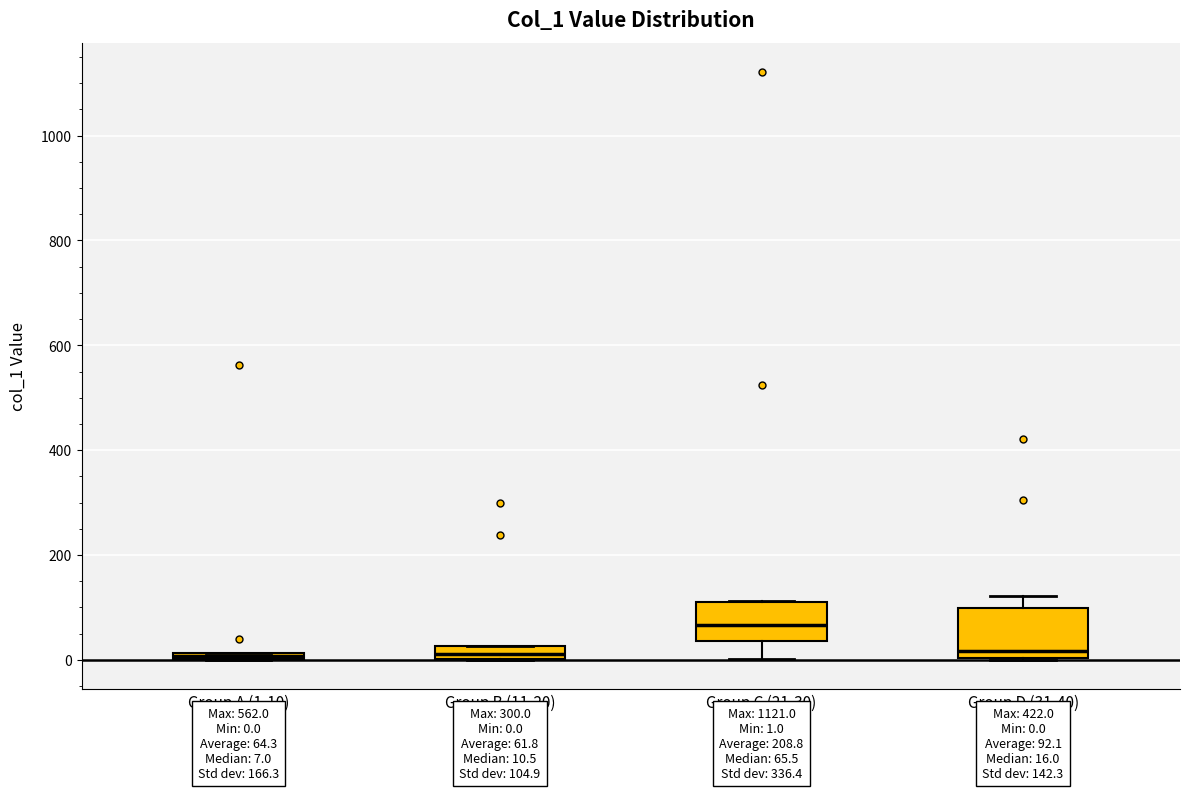

Comparing the boxes themselves (not the whiskers), which one is the tallest?

Group D (31-40)